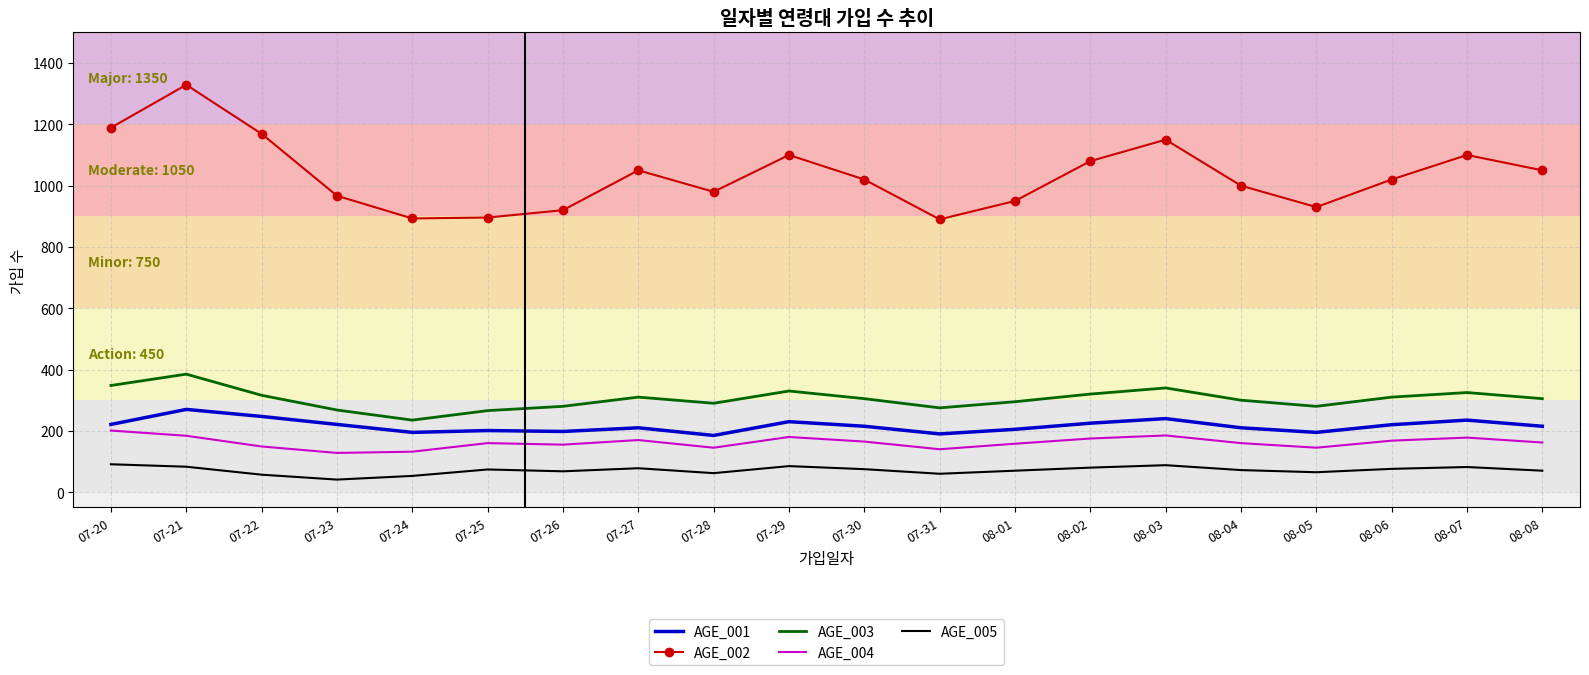

True or false: AGE_003 and AGE_005 cross at least once.

False